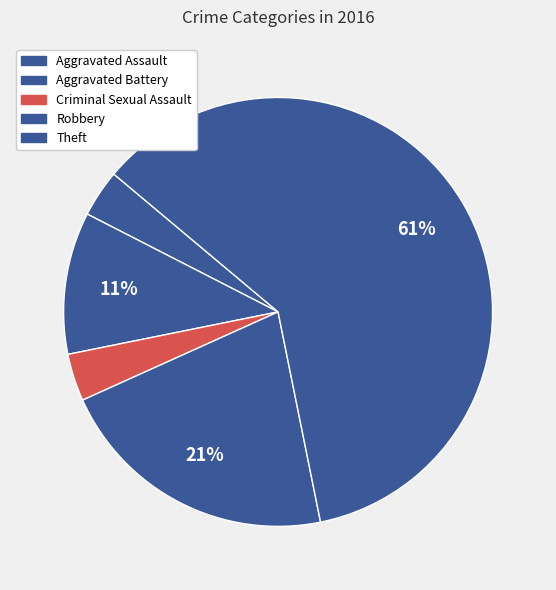

Between Criminal Sexual Assault and Aggravated Assault, which is larger?

Criminal Sexual Assault